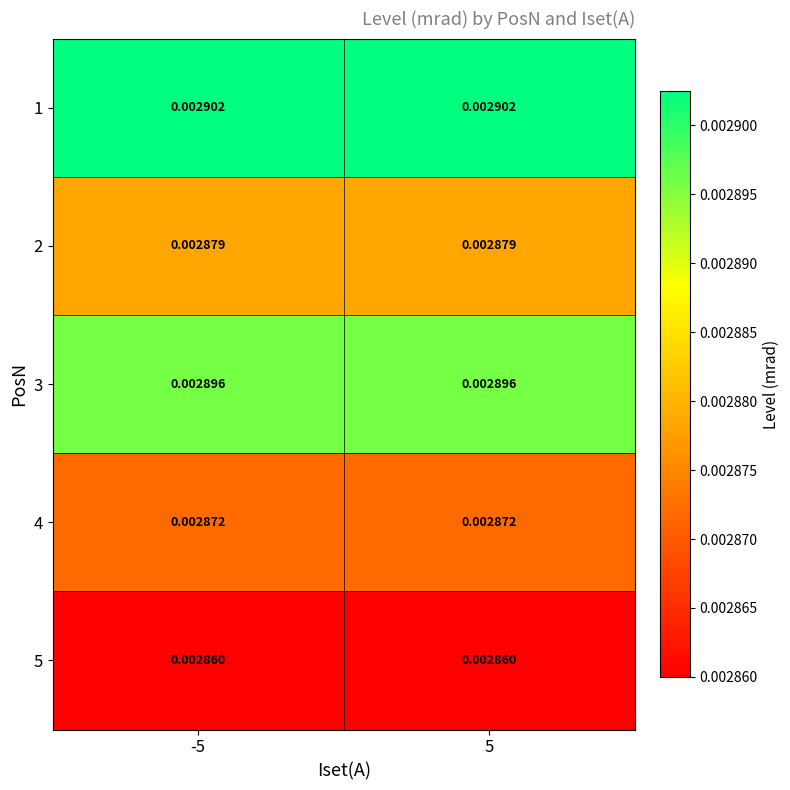

At -5, list the series in order from smallest to largest.

5, 4, 2, 3, 1